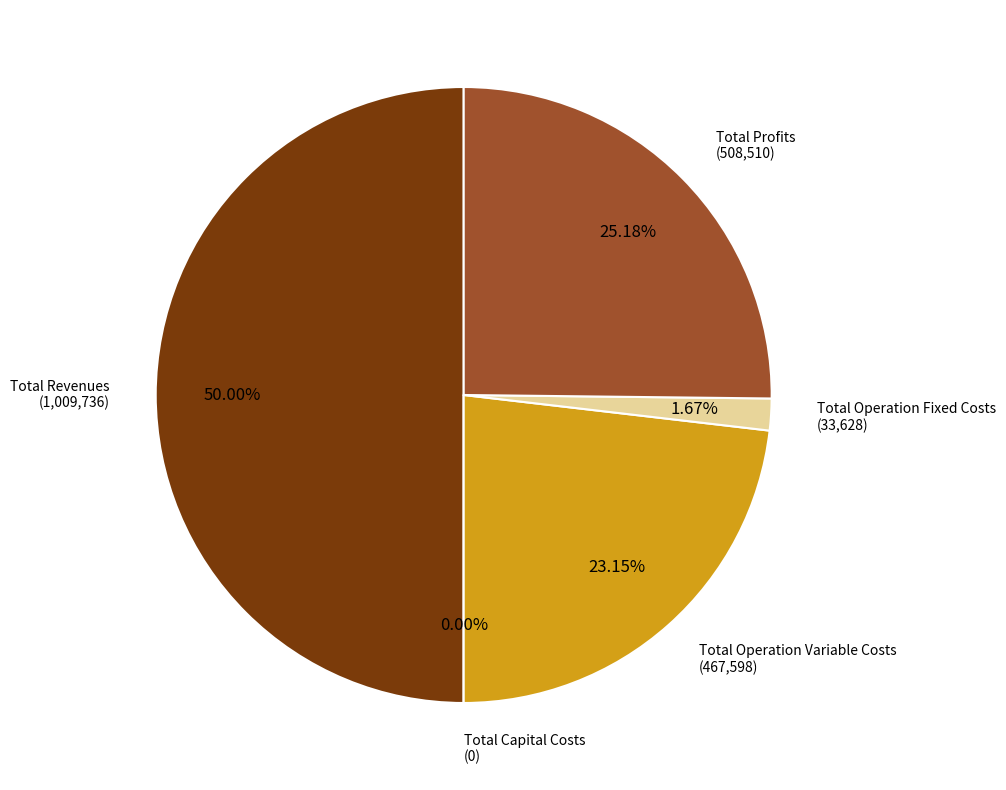

What is the change in value from Total Operation Variable Costs to Total Operation Fixed Costs?

-433970.6